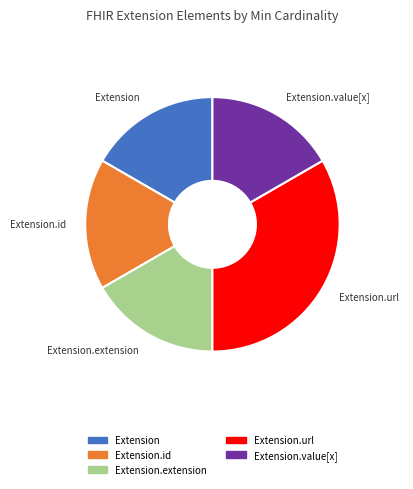

Is there a majority slice in this chart?

No